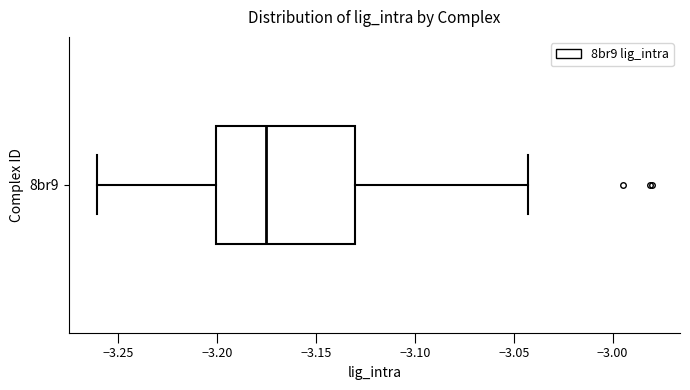

Transcribe this box plot: give where the median line is, the range the box spans, and where the two whiskers end, as read against the x-axis. The values are not printed on the chart, so give them approximately, as read against the axis.

median -3.175, box -3.200 to -3.130, whiskers -3.260 to -3.045